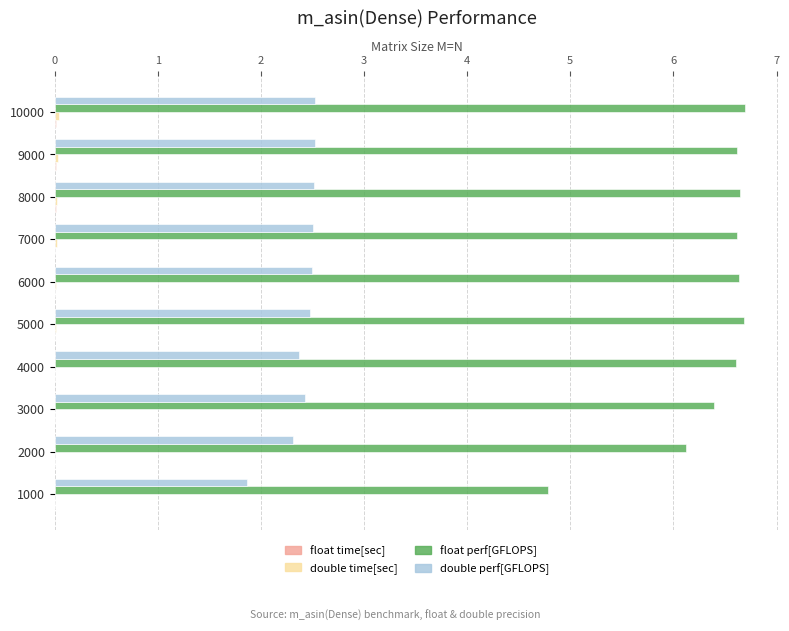

How many data points does each series have?

10